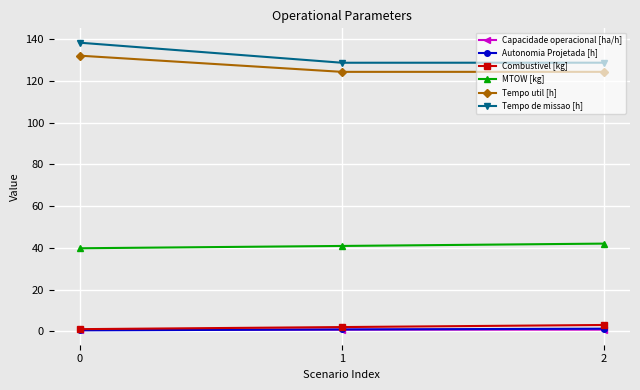

What is the maximum value shown in the chart?

138.3